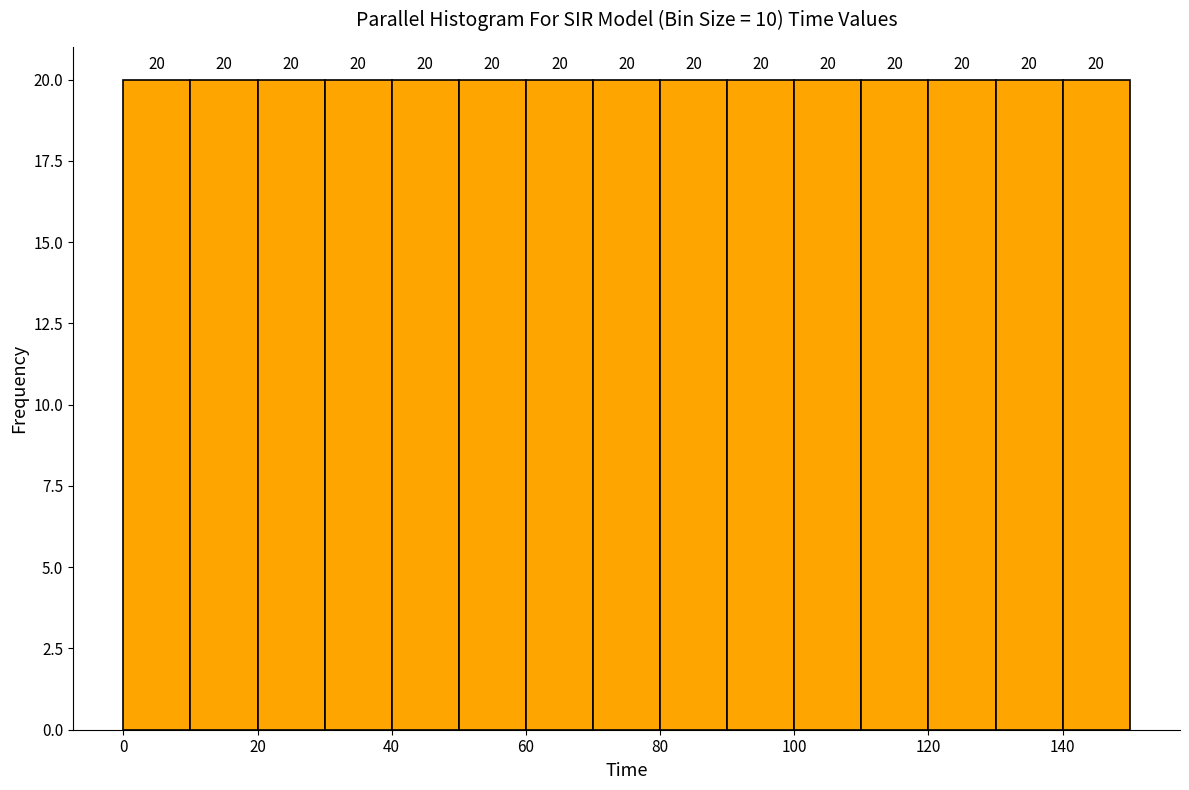

Reading left to right, transcribe this chart: for each bar, give the range it covers on the x-axis and its height.

0 to 10: 20
10 to 20: 20
20 to 30: 20
30 to 40: 20
40 to 50: 20
50 to 60: 20
60 to 70: 20
70 to 80: 20
80 to 90: 20
90 to 100: 20
100 to 110: 20
110 to 120: 20
120 to 130: 20
130 to 140: 20
140 to 150: 20